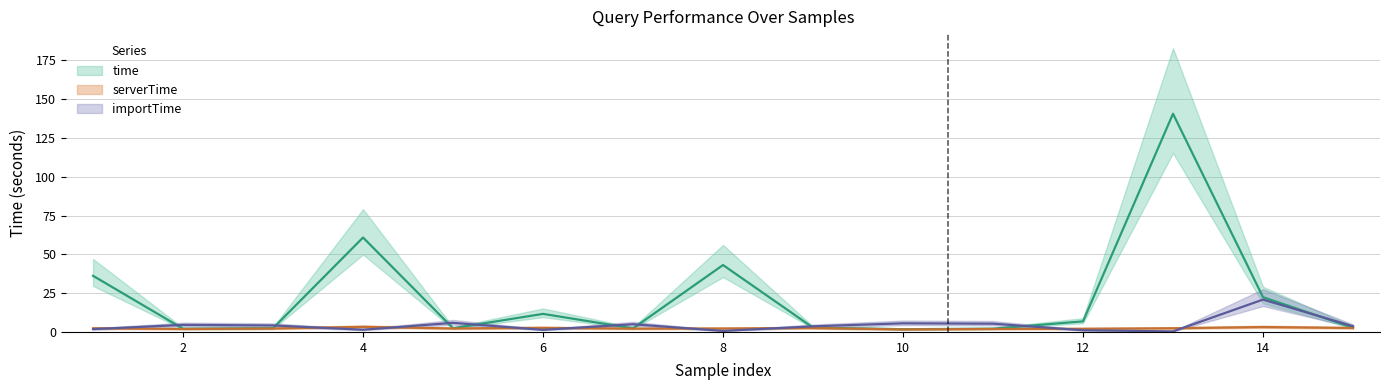

How many lines are shown in the chart?

3